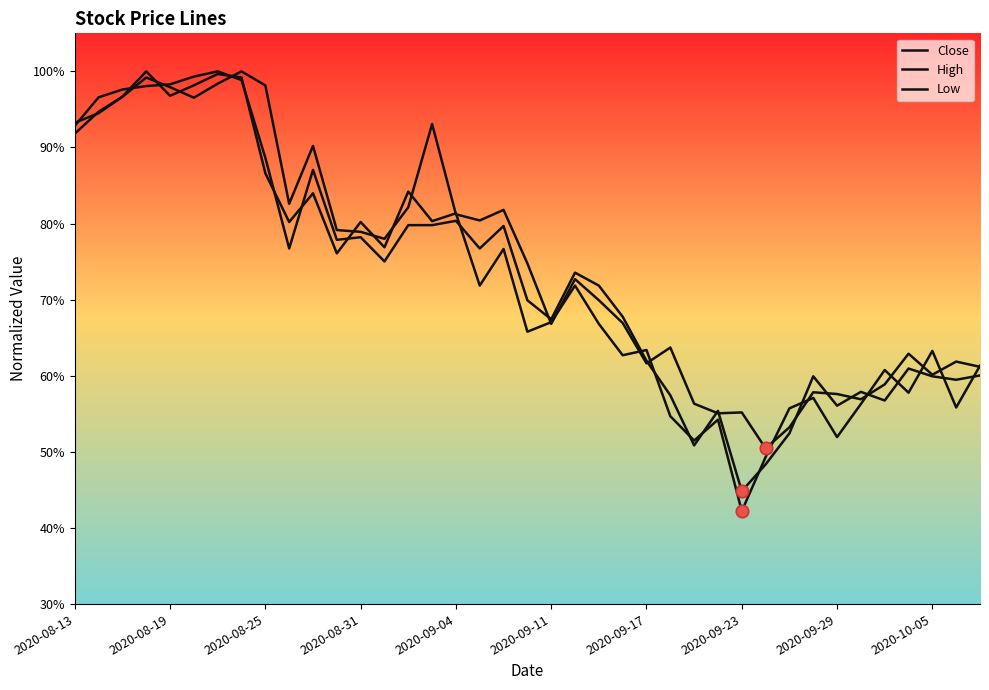

Is this an area chart (filled region under the line)?

No